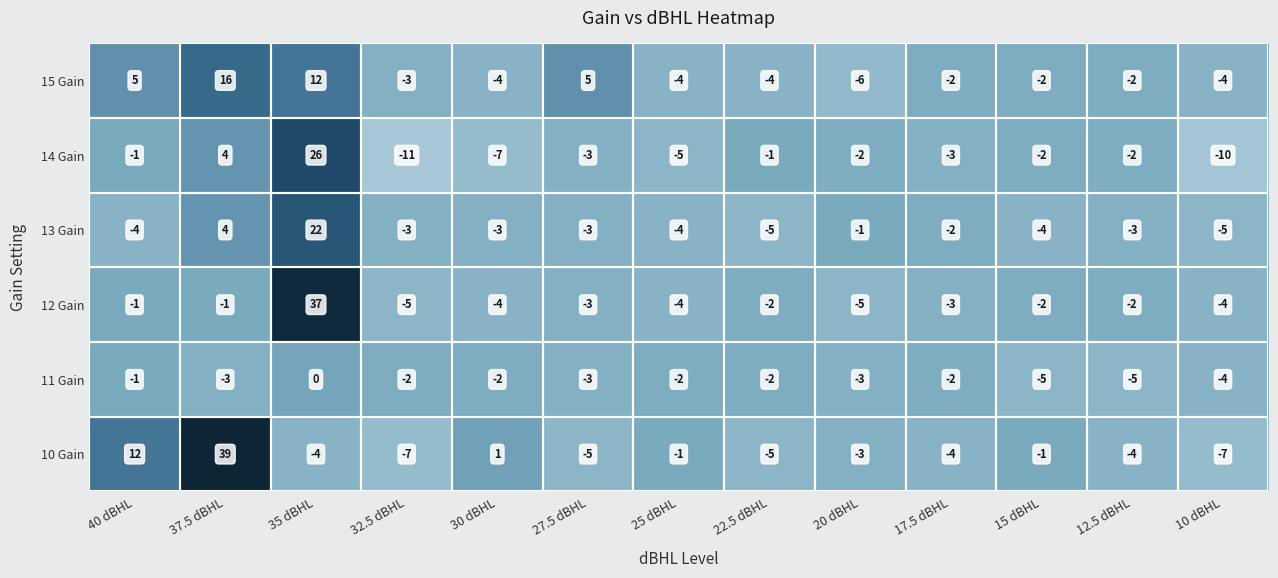

What is the sum of the 13 Gain values at 22.5 dBHL and 25 dBHL?

-9